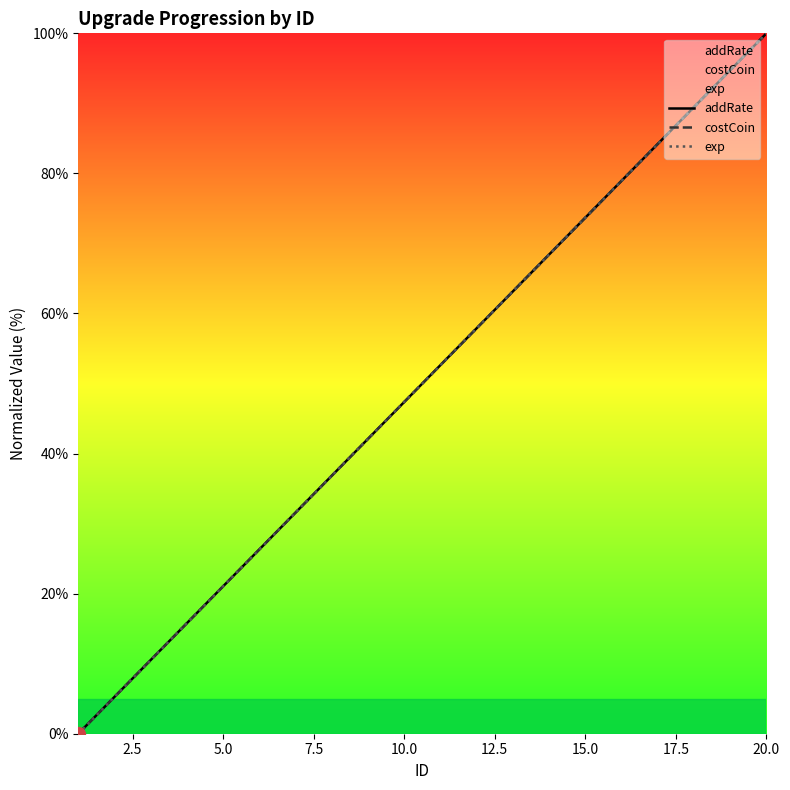

Reading left to right, list all the values displayed in this chart.

addRate: 0.0	5.3	10.5	15.8	21.1	26.3	31.6	36.8	42.1	47.4	52.6	57.9	63.2	68.4	73.7	78.9	84.2	89.5	94.7	100.0
costCoin: 0.0	5.3	10.5	15.8	21.1	26.3	31.6	36.8	42.1	47.4	52.6	57.9	63.2	68.4	73.7	78.9	84.2	89.5	94.7	100.0
exp: 0.0	5.3	10.5	15.8	21.1	26.3	31.6	36.8	42.1	47.4	52.6	57.9	63.2	68.4	73.7	78.9	84.2	89.5	94.7	100.0